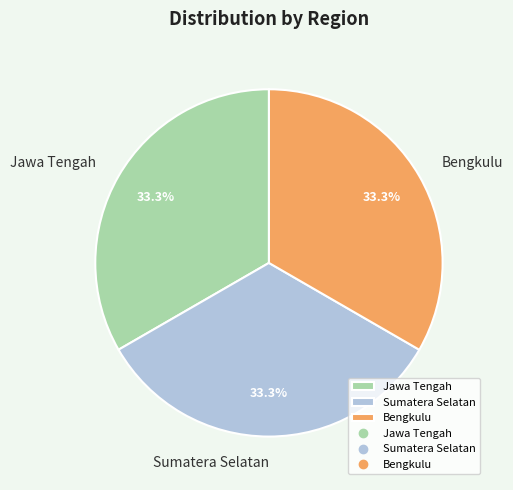

Does Bengkulu account for over 50% of the chart?

No